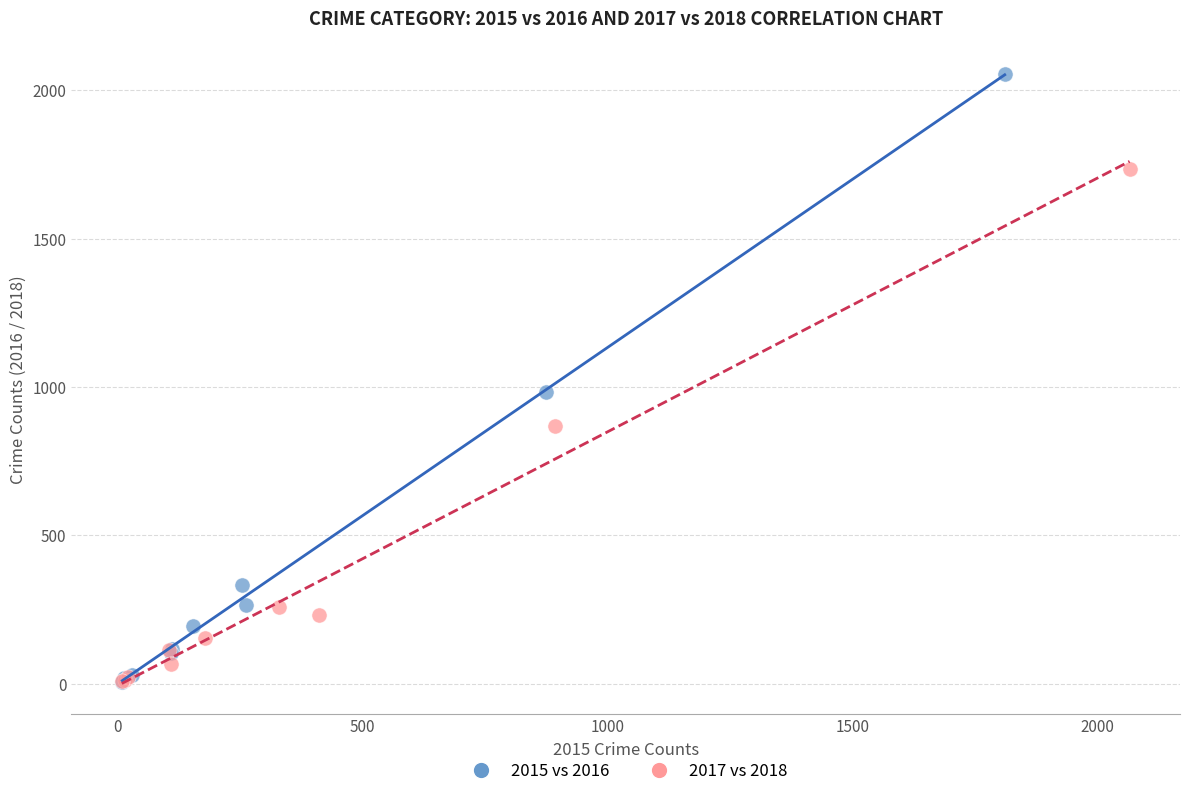

Which series has the widest spread of Y values?

2015 vs 2016